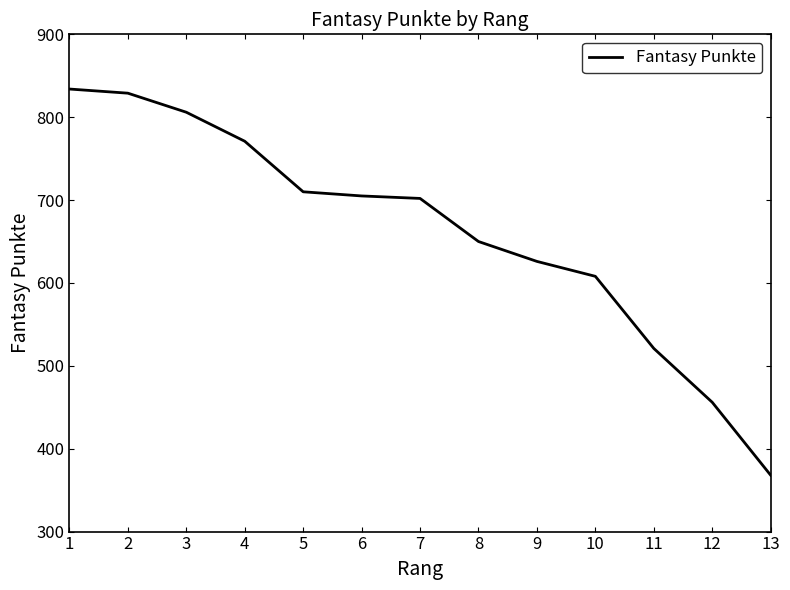

Approximately how many times larger is the value at 9 compared to 3?

0.8